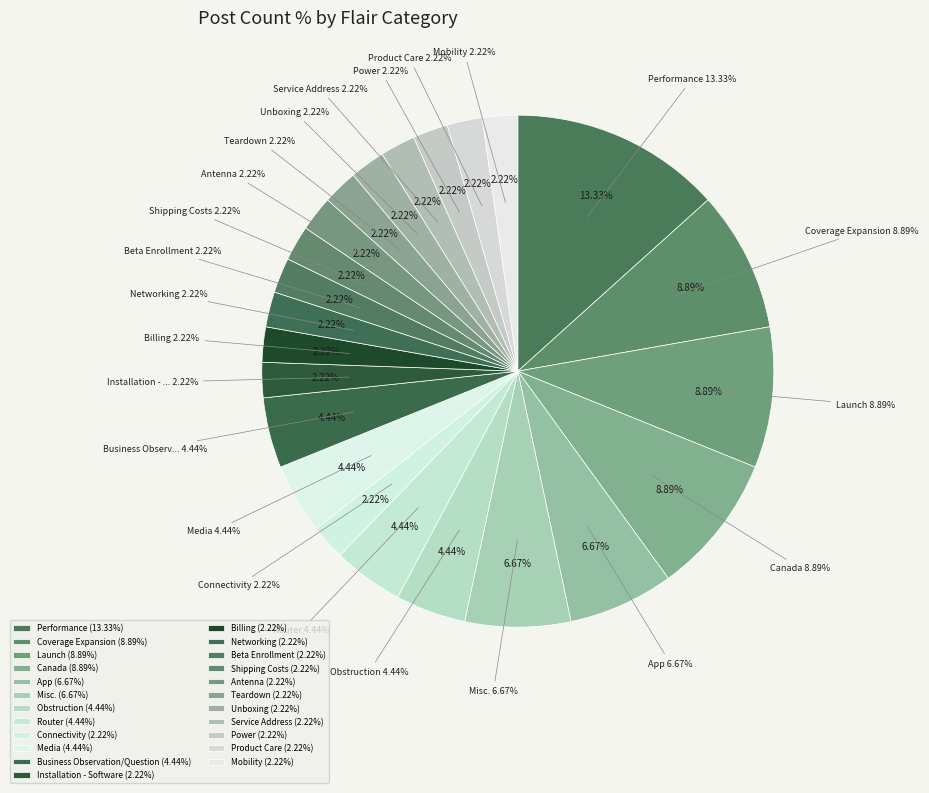

Does Installation - Software account for over 50% of the chart?

No